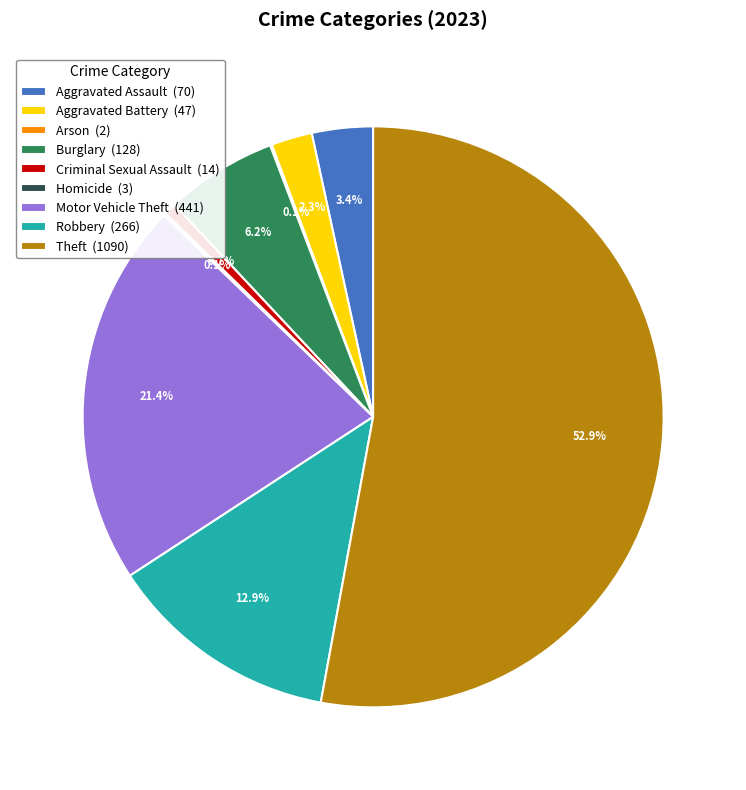

Is Theft the majority of the pie?

Yes